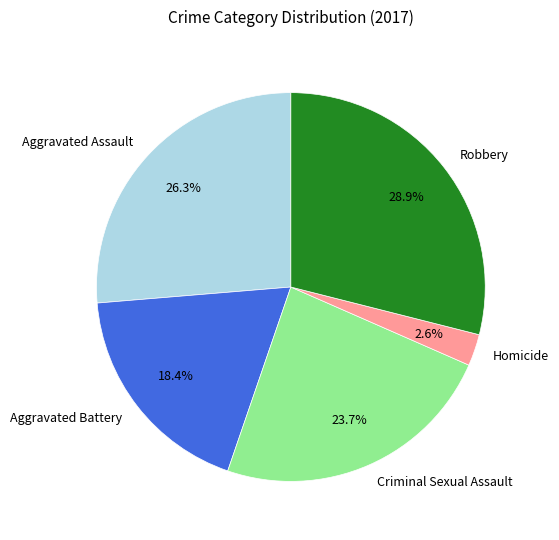

To the nearest percent, what percentage of the pie is Criminal Sexual Assault?

24%